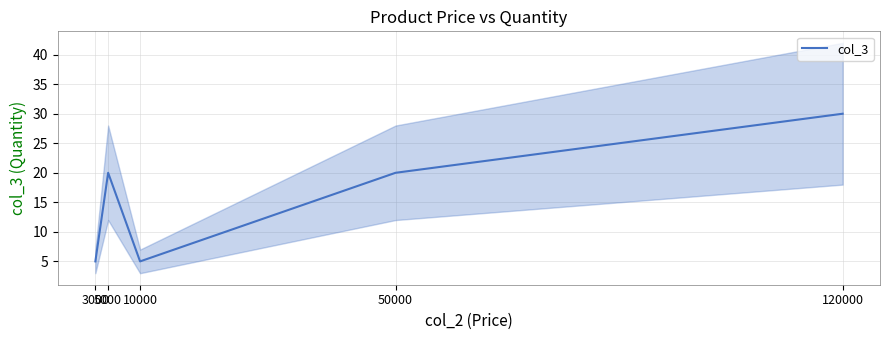

List the labels in order of value, smallest first.

3000, 10000, 5000, 50000, 120000